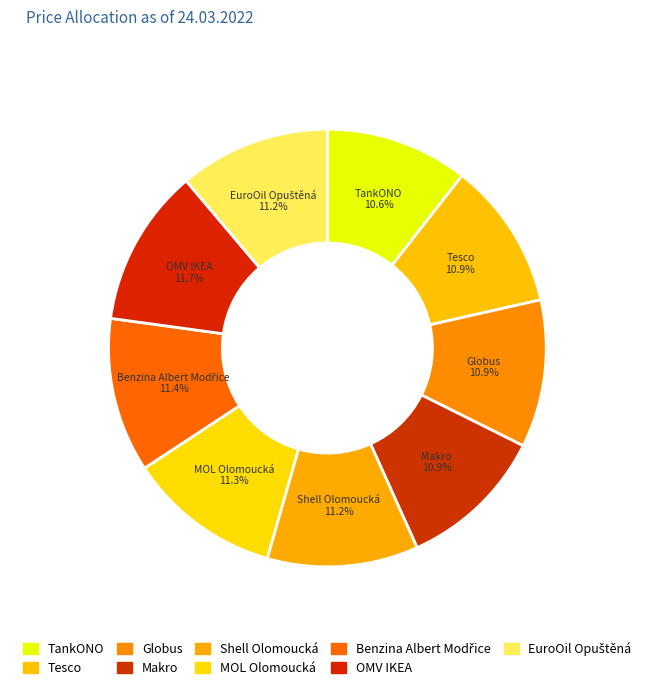

Combined, do TankONO and EuroOil Opuštěná account for over 50%?

No